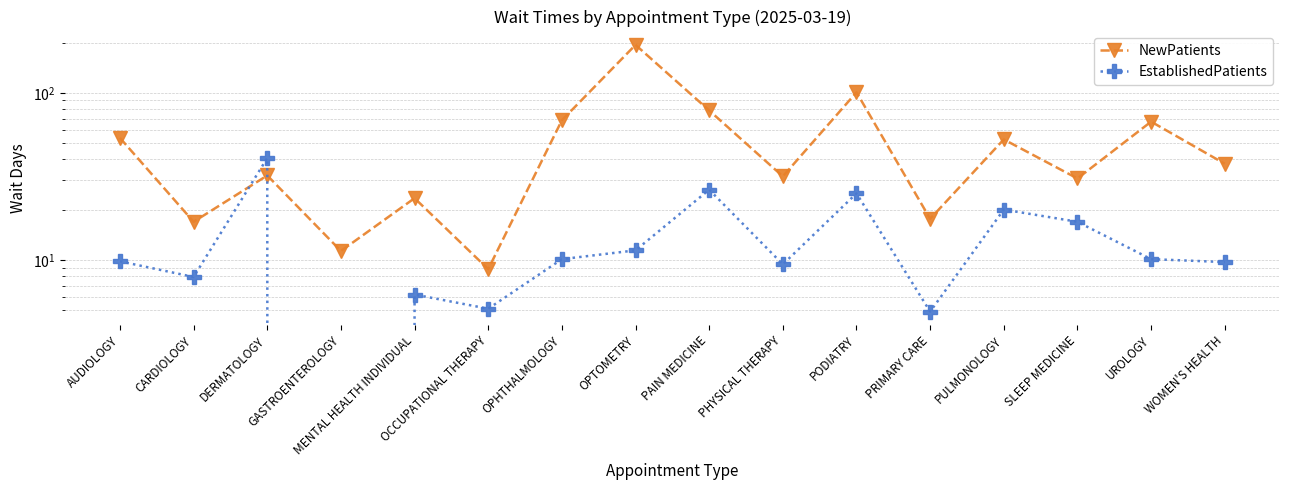

After their last crossing, which series has the higher values: NewPatients or EstablishedPatients?

NewPatients